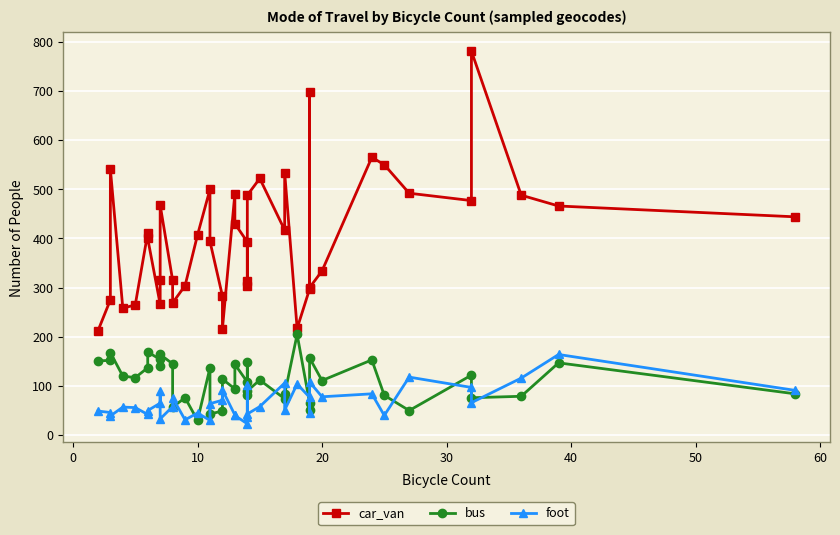

At how many categories does at least one series exceed 669?

2